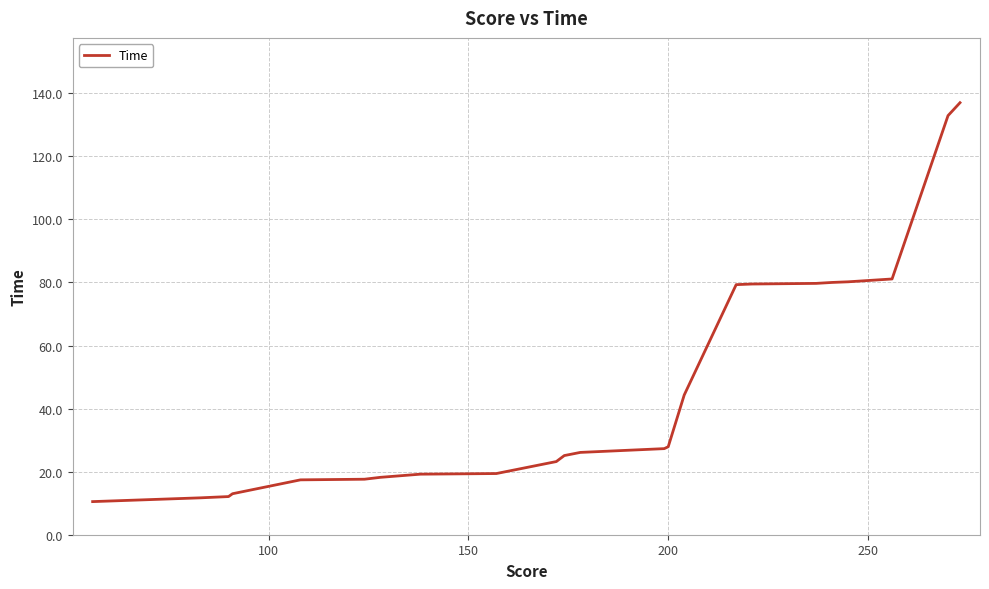

What is the maximum value shown in the chart?

137.0